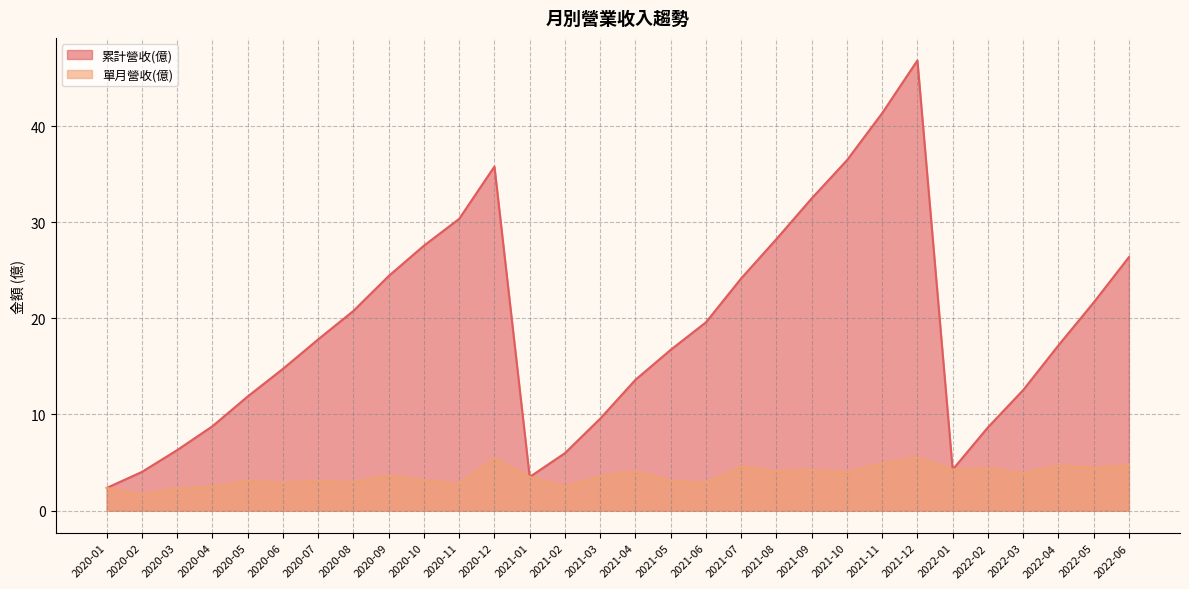

List the series in order of their overall mean, lowest first.

單月營收(億), 累計營收(億)